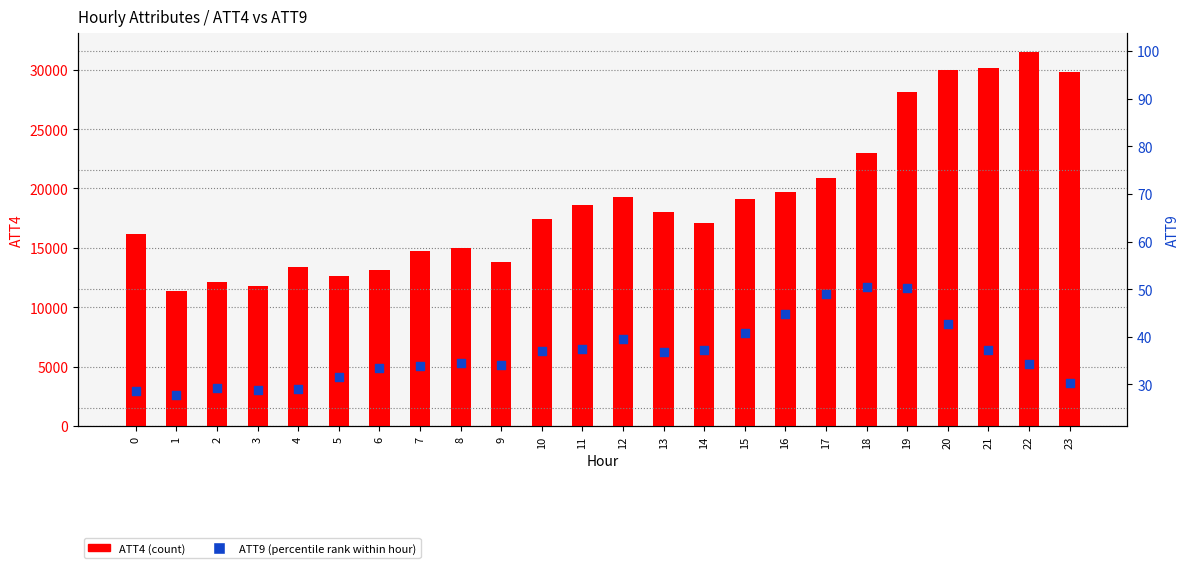

Which series reaches the maximum Y coordinate?

ATT4 (count)